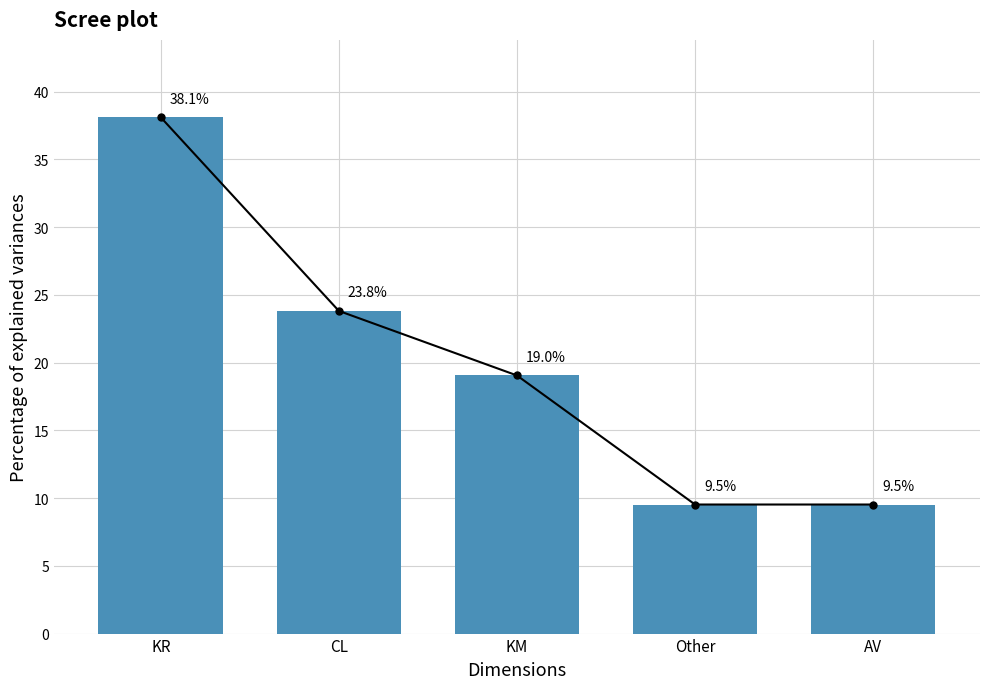

What is the difference between the values at CL and Other?

14.3